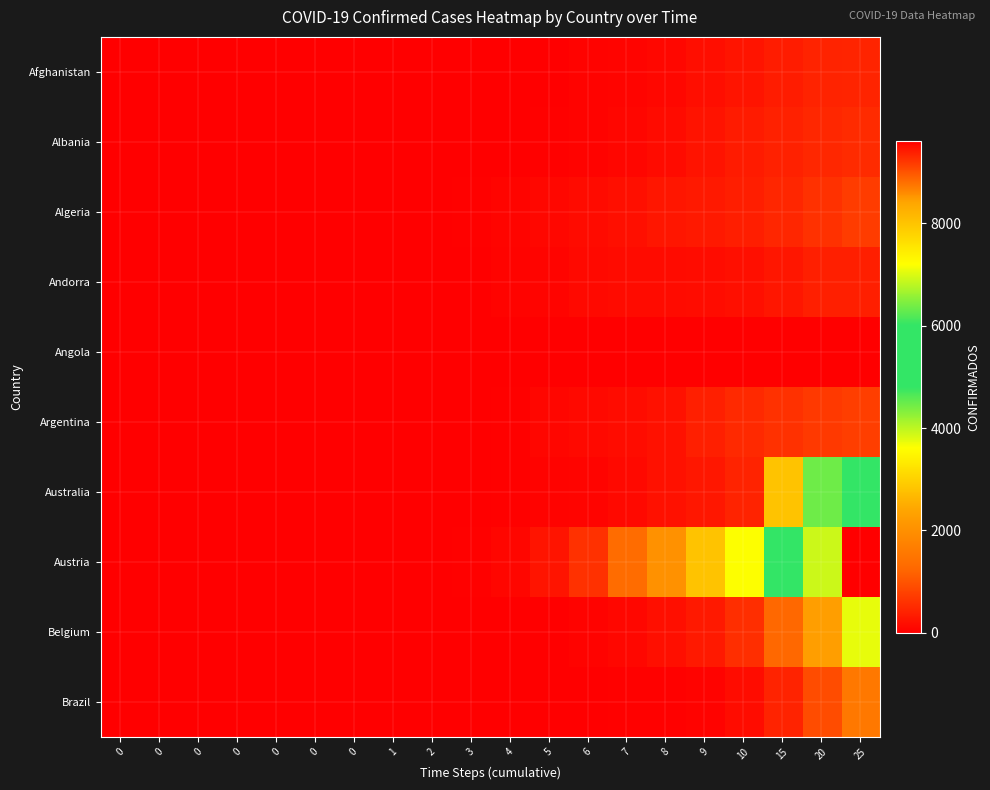

Reading right to left, list all the values displayed in this chart.

Afghanistan: 25=444	20=423	15=349	10=247	9=170	8=110	7=74	6=40	5=16	4=5	3=1	2=1	1=1	0=1	0=1	0=0	0=0	0=0	0=0	0=0
Albania: 25=518	20=475	15=409	10=333	9=243	8=150	7=89	6=55	5=33	4=10	3=2	2=0	1=0	0=0	0=0	0=0	0=0	0=0	0=0	0=0
Algeria: 25=716	20=584	15=454	10=367	9=302	8=264	7=201	6=139	5=94	4=57	3=26	2=12	1=3	0=1	0=1	0=1	0=0	0=0	0=0	0=0
Andorra: 25=390	20=376	15=267	10=188	9=164	8=145	7=133	6=113	5=75	4=39	3=14	2=1	1=0	0=0	0=0	0=0	0=0	0=0	0=0	0=0
Angola: 25=14	20=10	15=8	10=7	9=7	8=7	7=6	6=4	5=2	4=0	3=0	2=0	1=0	0=0	0=0	0=0	0=0	0=0	0=0	0=0
Argentina: 25=745	20=690	15=589	10=502	9=387	8=225	7=158	6=128	5=79	4=31	3=9	2=1	1=0	0=0	0=0	0=0	0=0	0=0	0=0	0=0
Australia: 25=5116	20=4460	15=2799	10=423	9=298	8=209	7=127	6=63	5=48	4=25	3=12	2=7	1=4	0=1	0=0	0=0	0=0	0=0	0=0	0=0
Austria: 25=9618	20=6909	15=5283	10=3611	9=2814	8=2013	7=1332	6=598	5=246	4=79	3=30	2=14	1=4	0=2	0=0	0=0	0=0	0=0	0=0	0=0
Belgium: 25=3743	20=2257	15=1243	10=559	9=314	8=200	7=109	6=50	5=8	4=2	3=1	2=1	1=1	0=1	0=1	0=1	0=0	0=0	0=0	0=0
Brazil: 25=1546	20=904	15=428	10=151	9=52	8=34	7=25	6=13	5=8	4=2	3=1	2=1	1=0	0=0	0=0	0=0	0=0	0=0	0=0	0=0